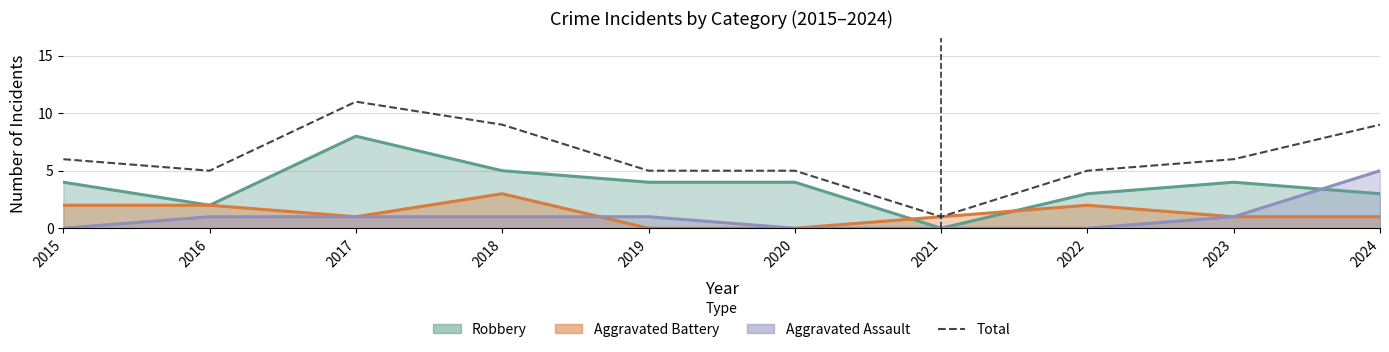

At which category does the data reach its first local peak?

2017